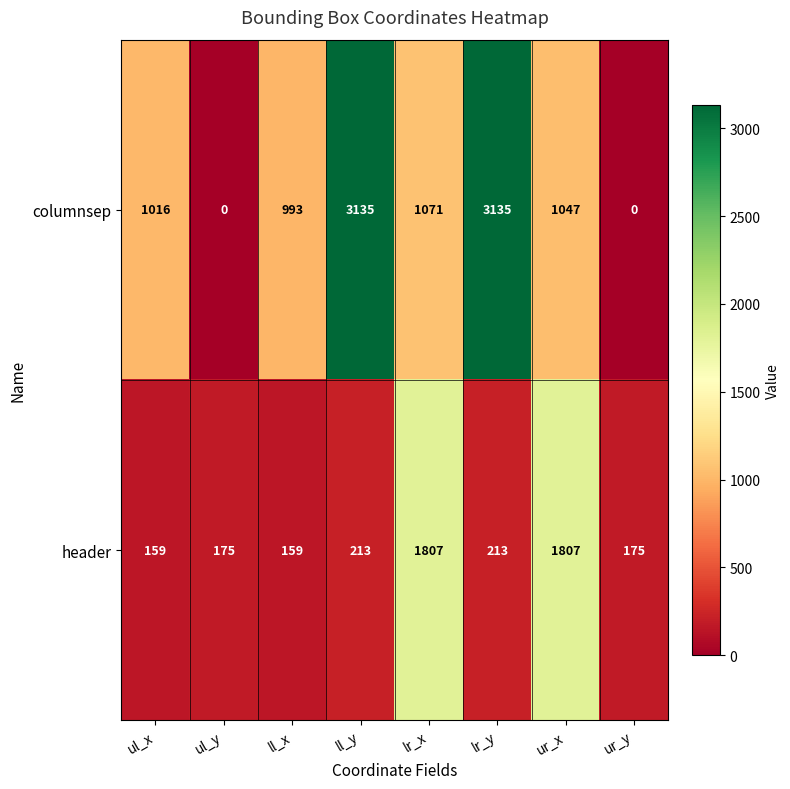

What is the total value across all series at lr_x?

2878